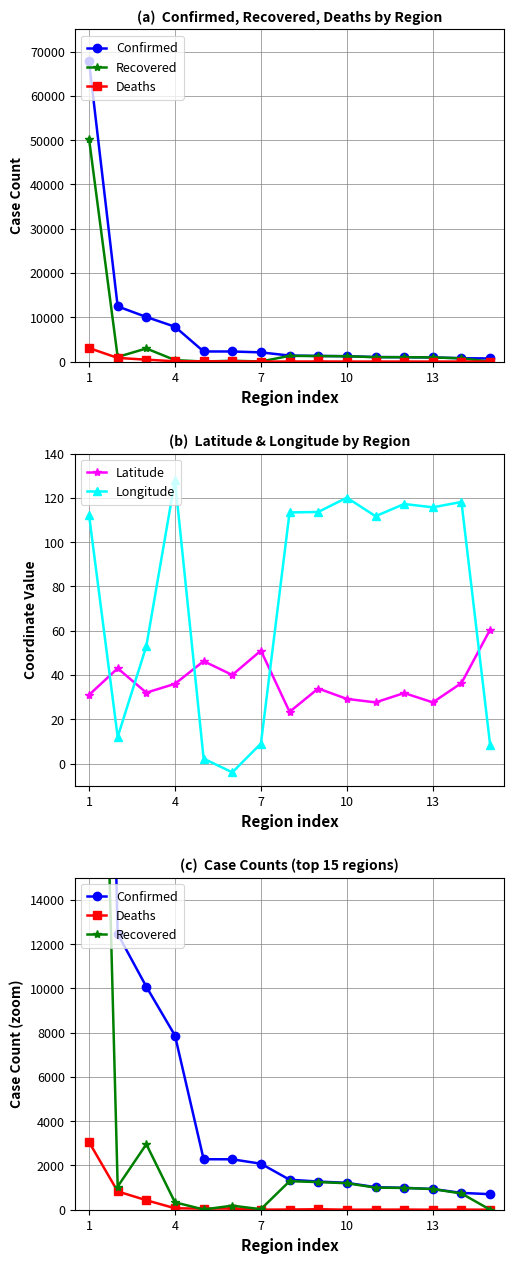

The value of Latitude at 4 is 52.5. True or false?

False